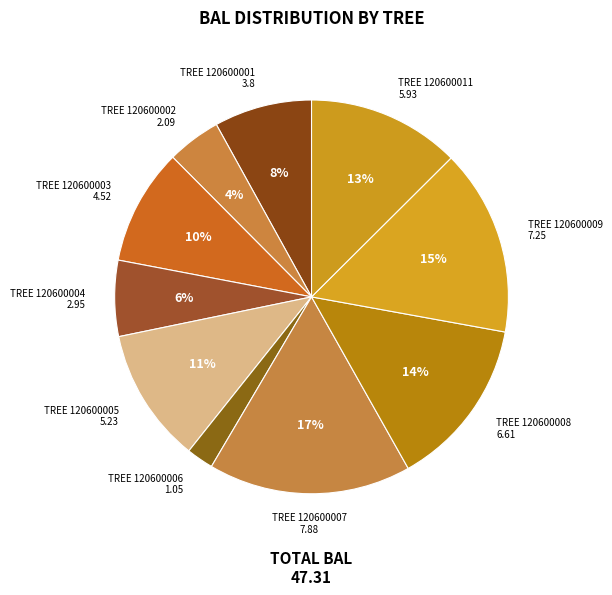

How many slices are in this pie chart?

10